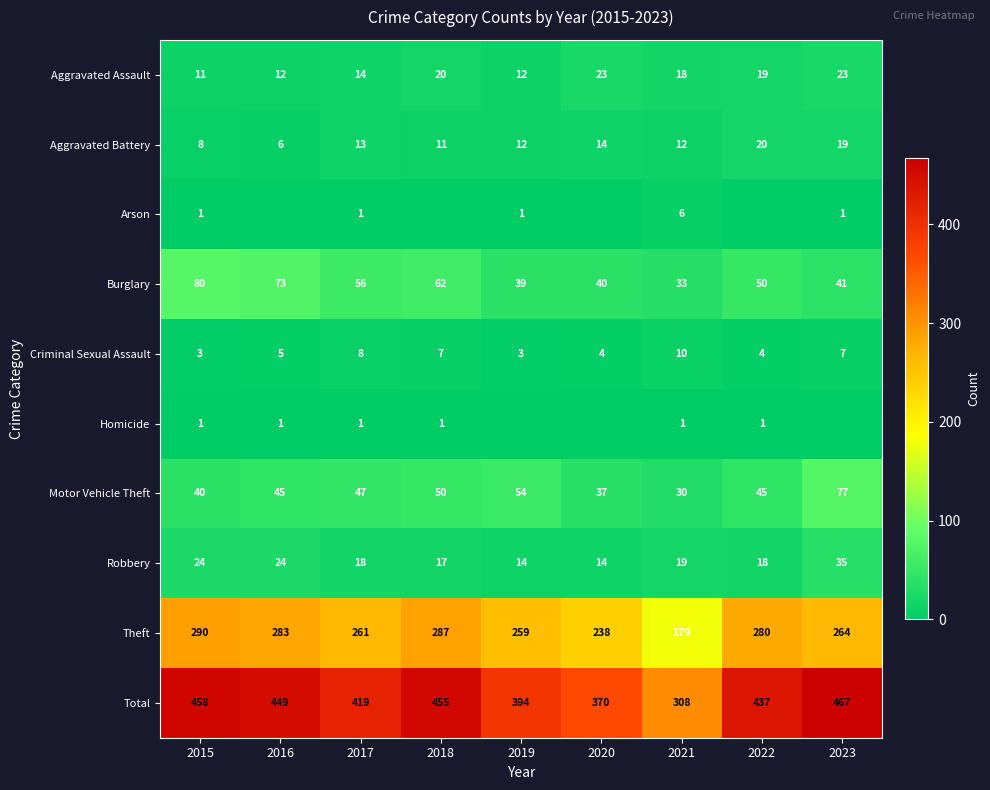

True or false: Theft has a value of 368 at 2022.

False